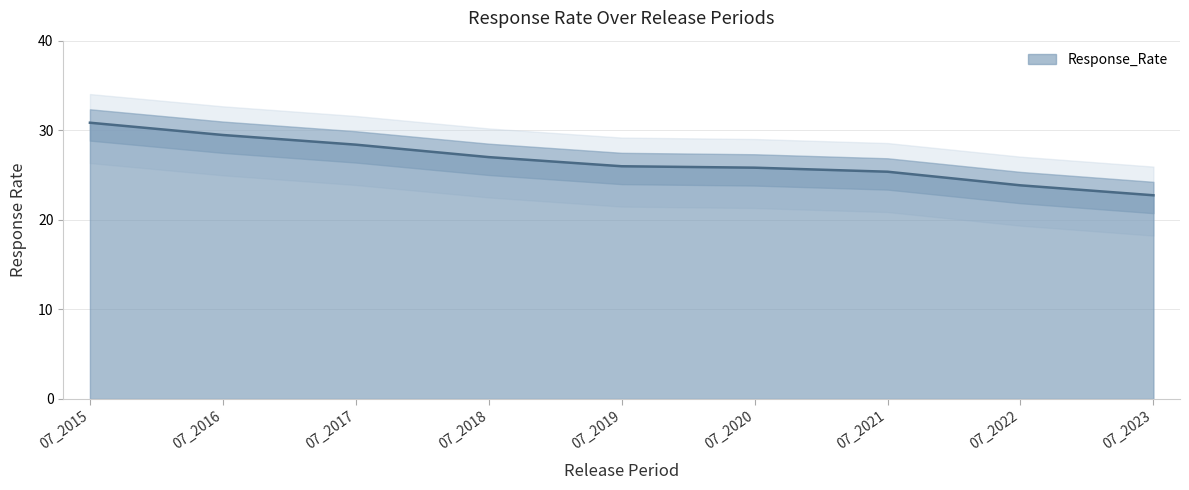

What is the maximum value shown in the chart?

30.8